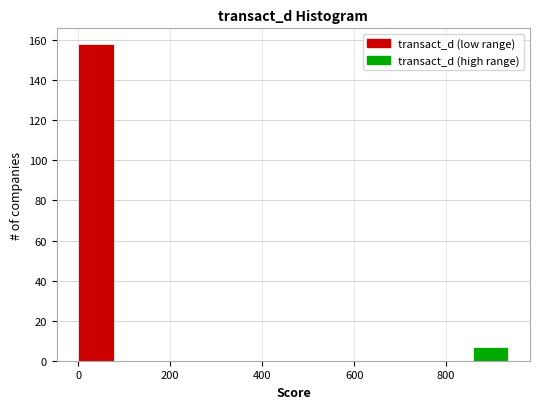

Around what value on the x-axis is the tallest bar? Give the approximate position of its centre, as read against the axis.

40